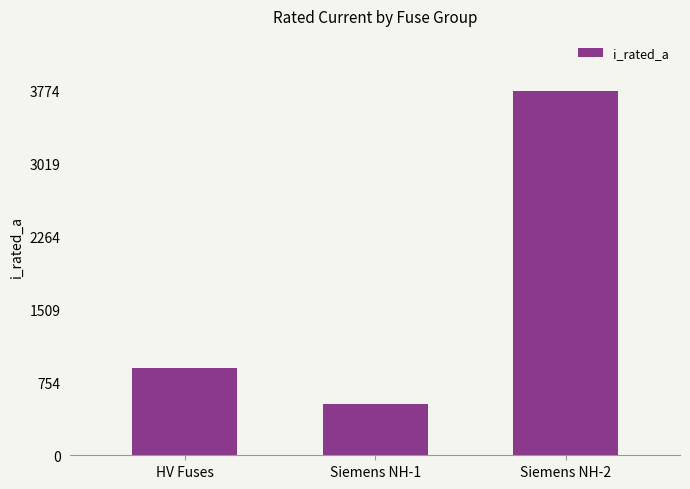

What is the label of the 2nd bar from the right?

Siemens NH-1